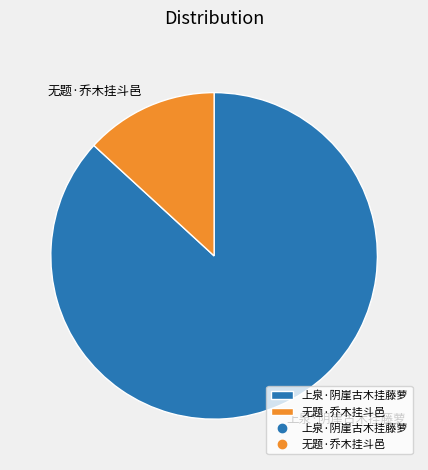

Combined, do 无题·乔木挂斗邑 and 上泉·阴崖古木挂藤萝 account for over 50%?

Yes